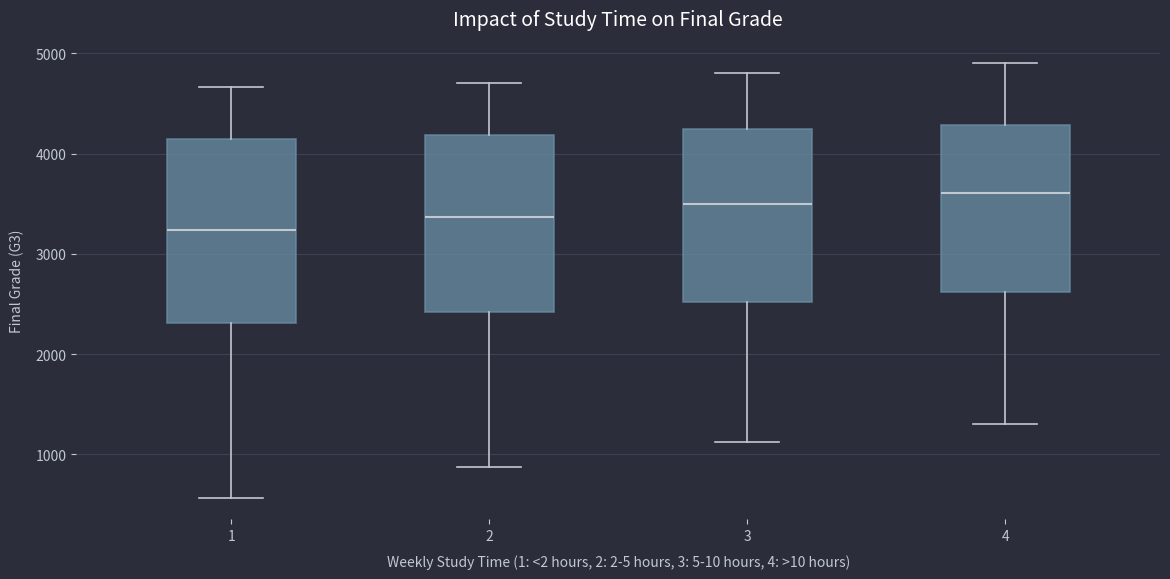

Reading left to right, transcribe this box plot: for each box, give where its median line is, the range the box spans, and where its two whiskers end, as read against the y-axis. The values are not printed on the chart, so give them approximately, as read against the axis.

1: median 3200, box 2300 to 4100, whiskers 600 to 4700
2: median 3400, box 2400 to 4200, whiskers 900 to 4700
3: median 3500, box 2500 to 4200, whiskers 1100 to 4800
4: median 3600, box 2600 to 4300, whiskers 1300 to 4900